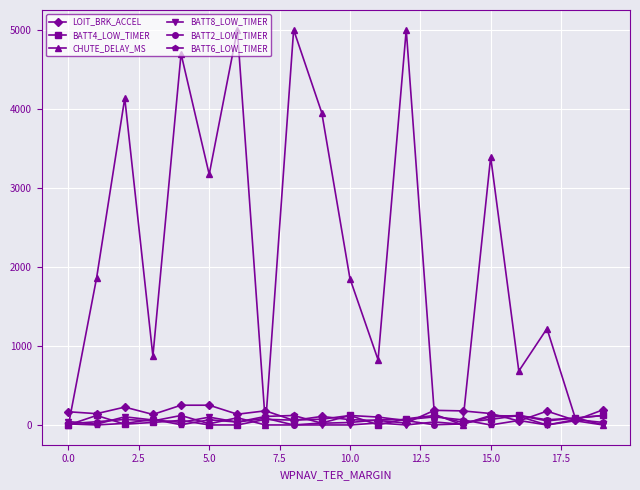

What is the greatest value displayed?

5000